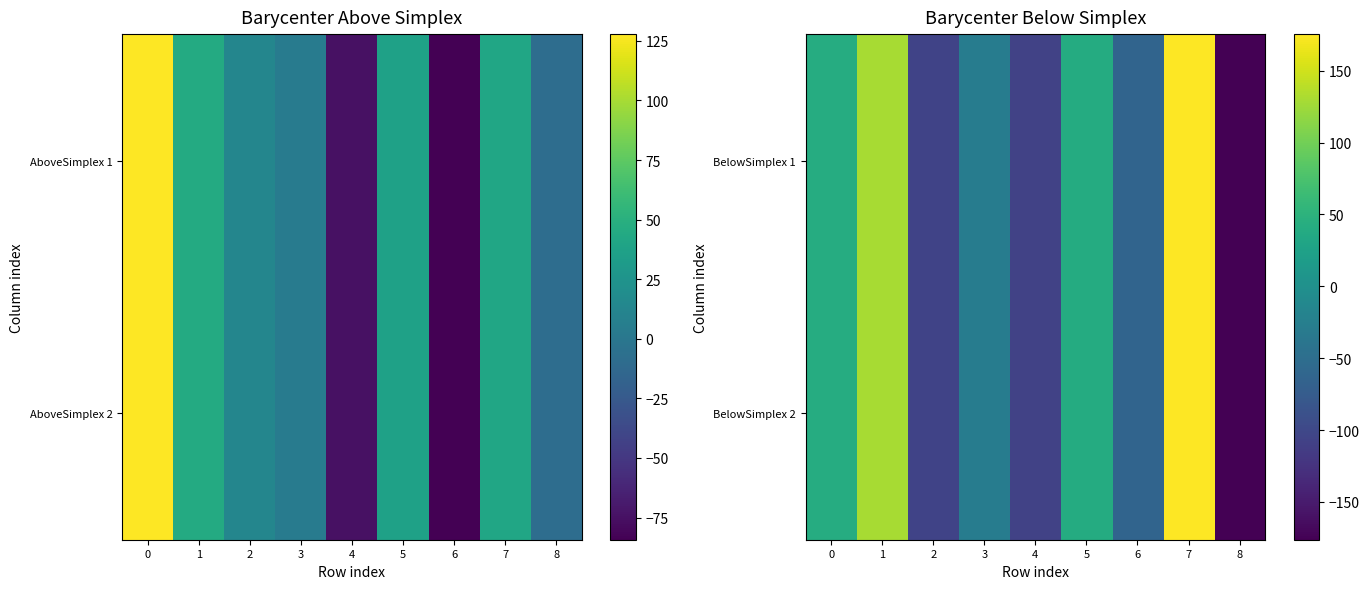

What is the smallest value displayed?

-176.3